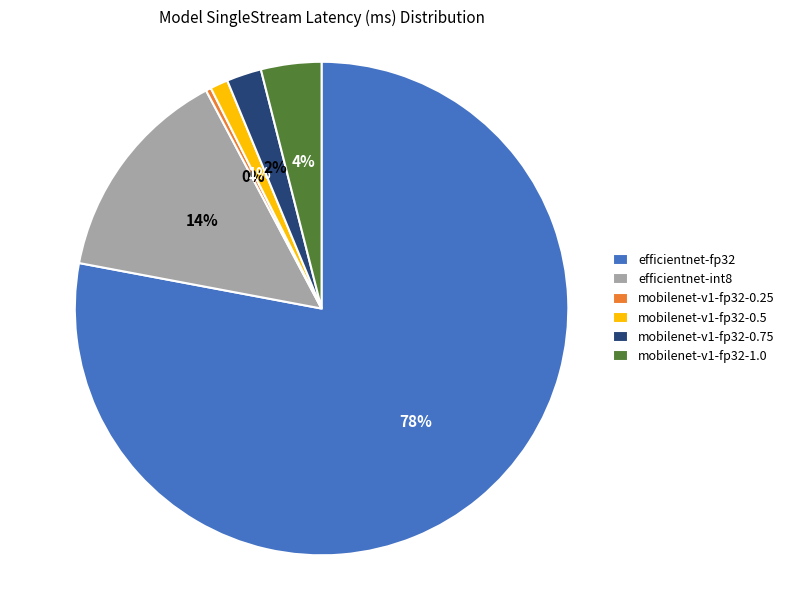

To the nearest percent, what is the difference between the mobilenet-v1-fp32-0.75 and efficientnet-int8 slice percentages?

12%